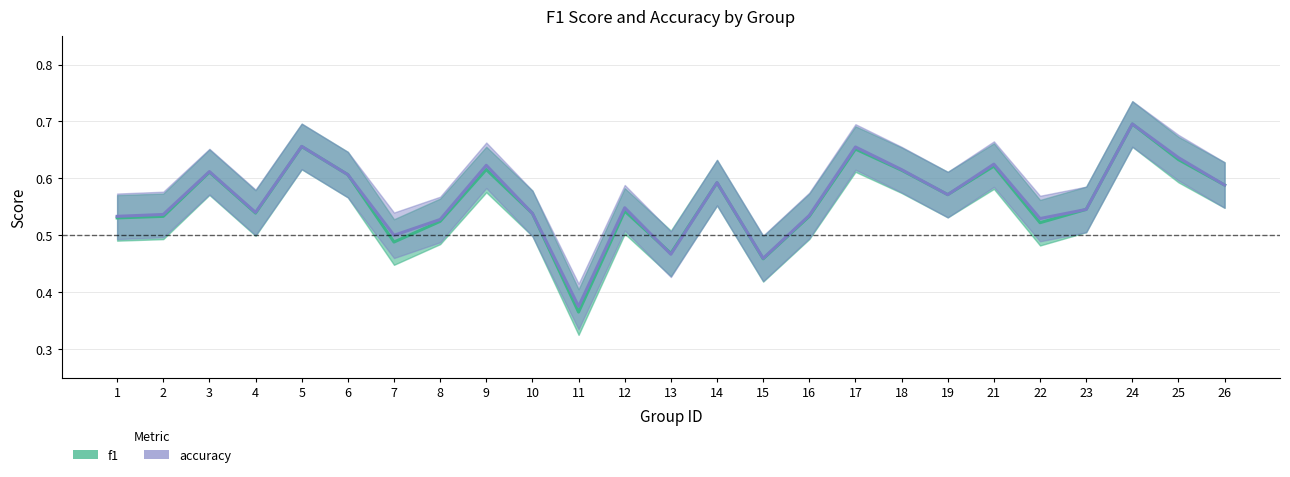

Which series changed the most between 6 and 19?

f1